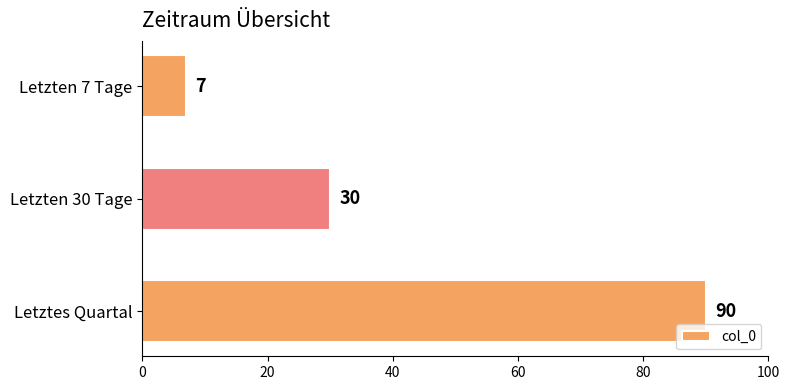

At which label is the value closest to 48?

Letzten 30 Tage